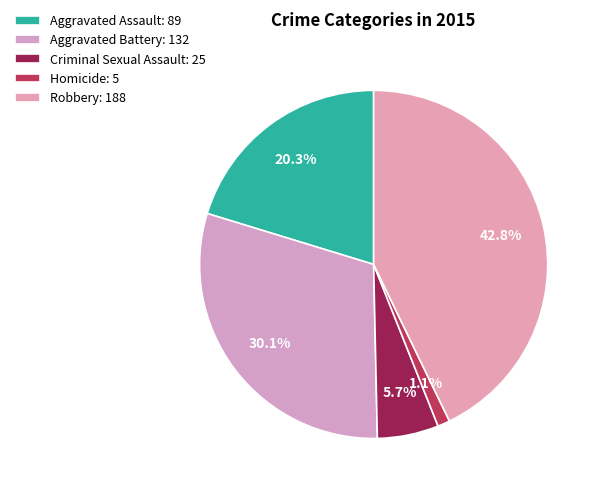

To the nearest percent, what portion does Criminal Sexual Assault represent?

6%